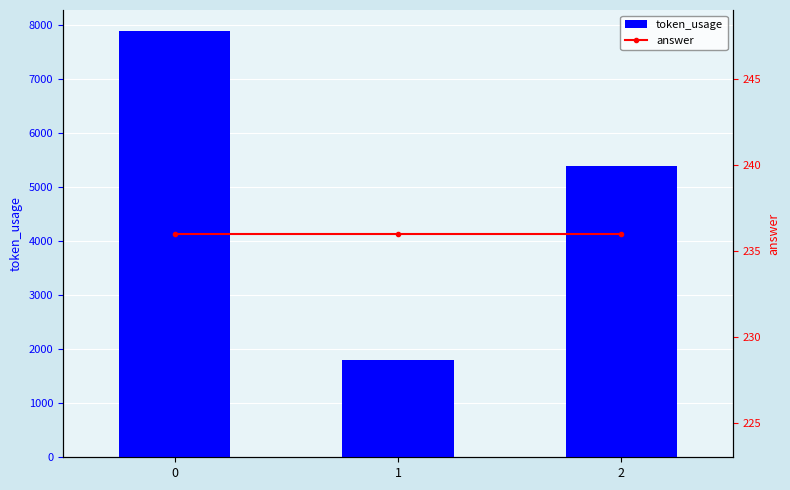

What is the sum of all token_usage values?

15096